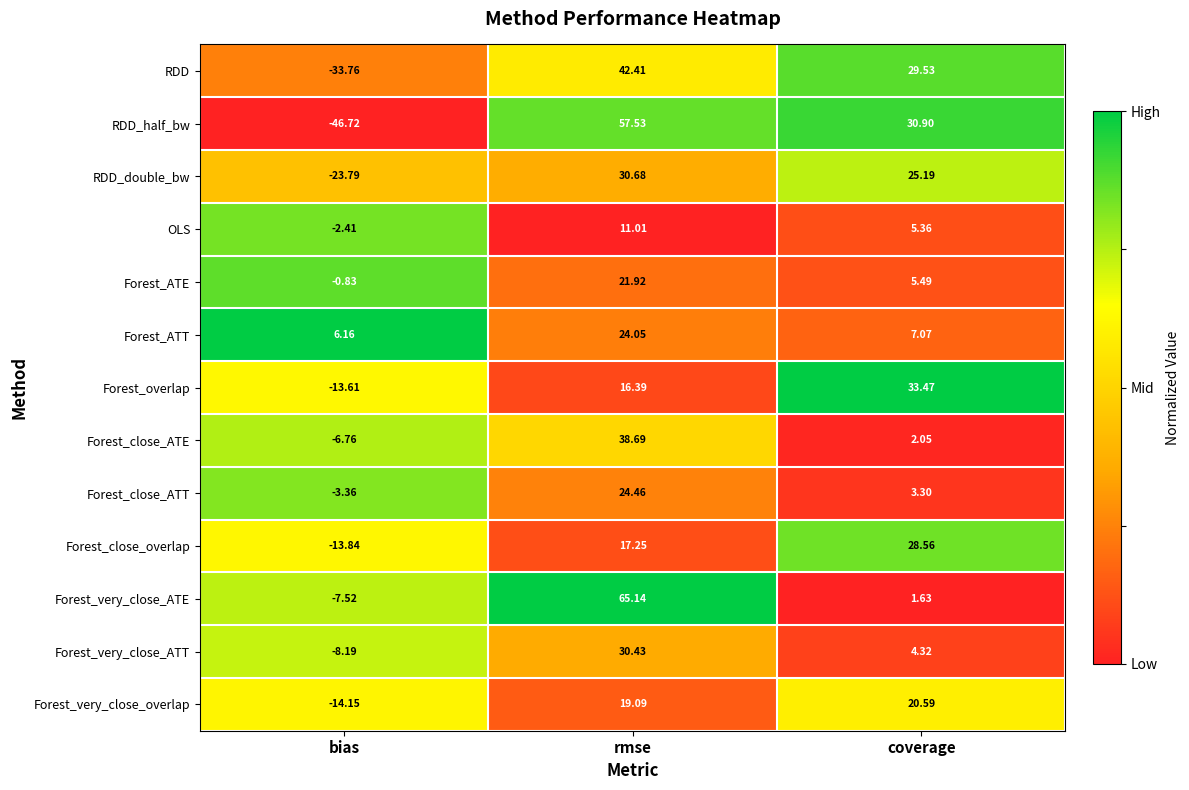

Which label corresponds to the smallest value in the chart?

bias